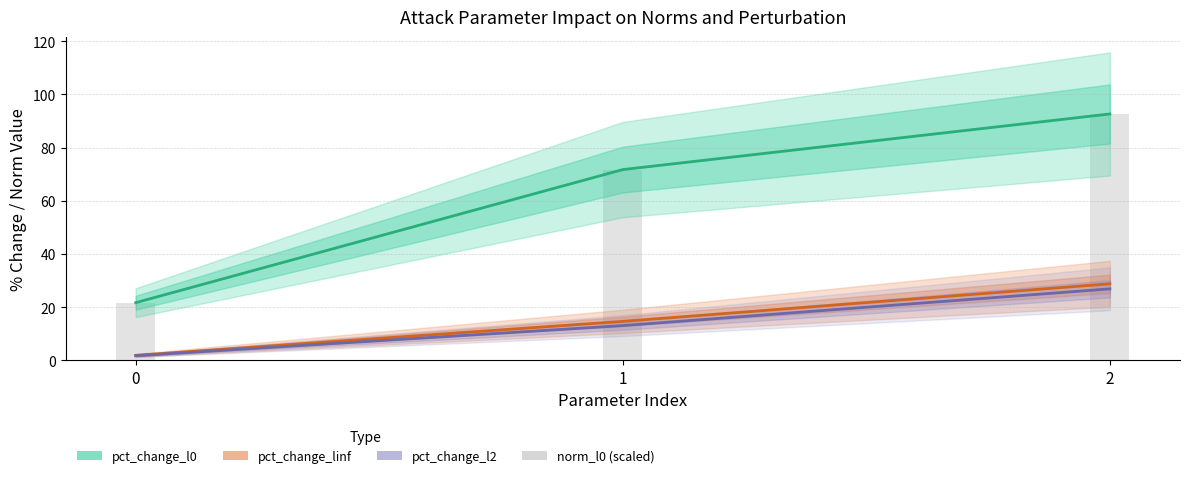

What is the smallest value displayed?

1.7